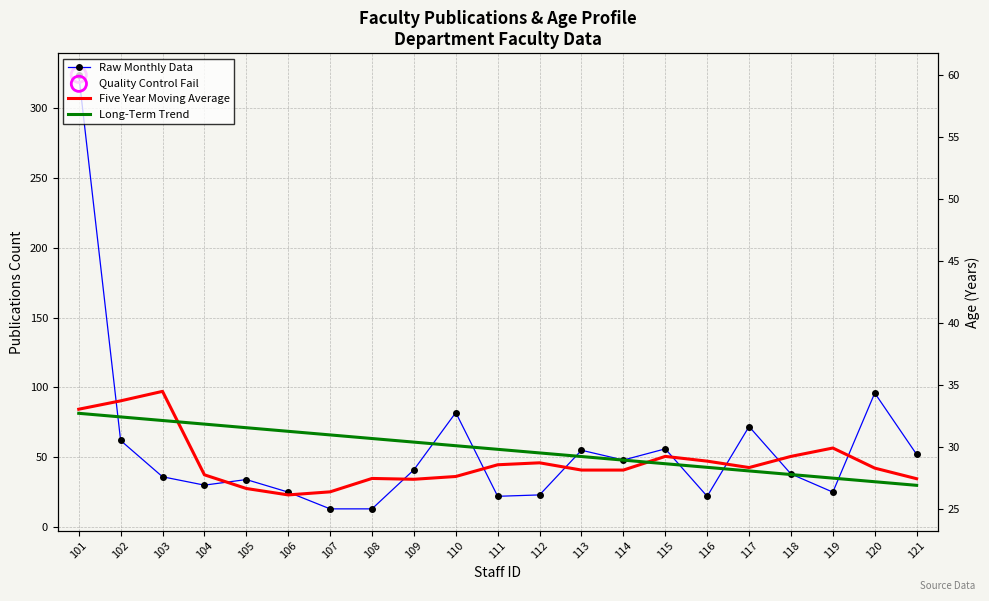

At which category is the sum across all series the highest?

101